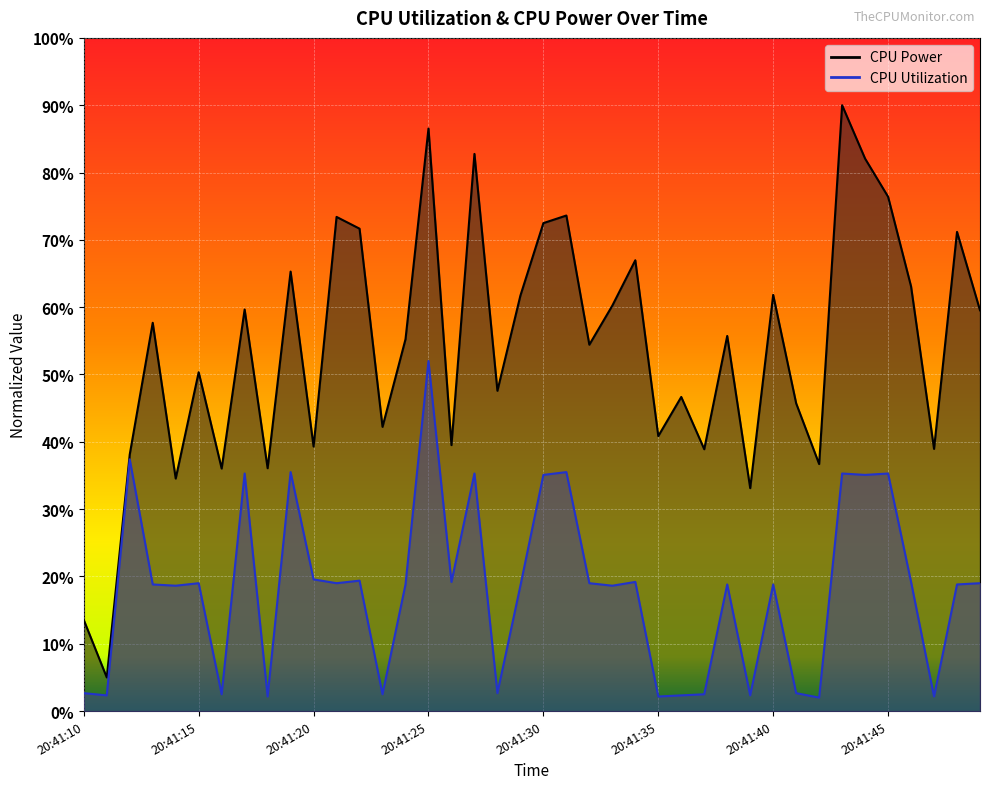

Reading right to left, extract all data points from this chart.

CPU Power: 20:41:49=0.6	20:41:48=0.7	20:41:47=0.4	20:41:46=0.6	20:41:45=0.8	20:41:44=0.8	20:41:43=0.9	20:41:42=0.4	20:41:41=0.5	20:41:40=0.6	20:41:39=0.3	20:41:38=0.6	20:41:37=0.4	20:41:36=0.5	20:41:35=0.4	20:41:34=0.7	20:41:33=0.6	20:41:32=0.5	20:41:31=0.7	20:41:30=0.7	20:41:29=0.6	20:41:28=0.5	20:41:27=0.8	20:41:26=0.4	20:41:25=0.9	20:41:24=0.6	20:41:23=0.4	20:41:22=0.7	20:41:21=0.7	20:41:20=0.4	20:41:19=0.7	20:41:18=0.4	20:41:17=0.6	20:41:16=0.4	20:41:15=0.5	20:41:14=0.3	20:41:13=0.6	20:41:12=0.4	20:41:11=0.1	20:41:10=0.1
CPU Utilization: 20:41:49=0.2	20:41:48=0.2	20:41:47=0.0	20:41:46=0.2	20:41:45=0.4	20:41:44=0.4	20:41:43=0.4	20:41:42=0.0	20:41:41=0.0	20:41:40=0.2	20:41:39=0.0	20:41:38=0.2	20:41:37=0.0	20:41:36=0.0	20:41:35=0.0	20:41:34=0.2	20:41:33=0.2	20:41:32=0.2	20:41:31=0.4	20:41:30=0.4	20:41:29=0.2	20:41:28=0.0	20:41:27=0.4	20:41:26=0.2	20:41:25=0.5	20:41:24=0.2	20:41:23=0.0	20:41:22=0.2	20:41:21=0.2	20:41:20=0.2	20:41:19=0.4	20:41:18=0.0	20:41:17=0.4	20:41:16=0.0	20:41:15=0.2	20:41:14=0.2	20:41:13=0.2	20:41:12=0.4	20:41:11=0.0	20:41:10=0.0